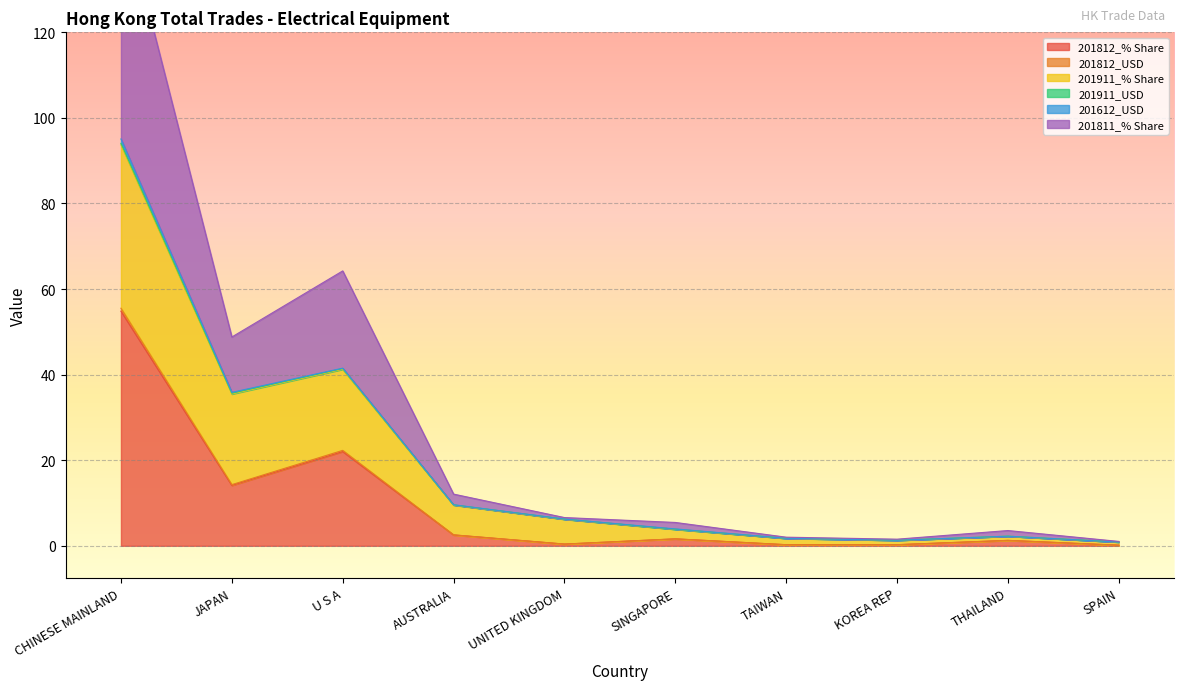

Which category has the highest value in the 201812_% Share series?

CHINESE MAINLAND